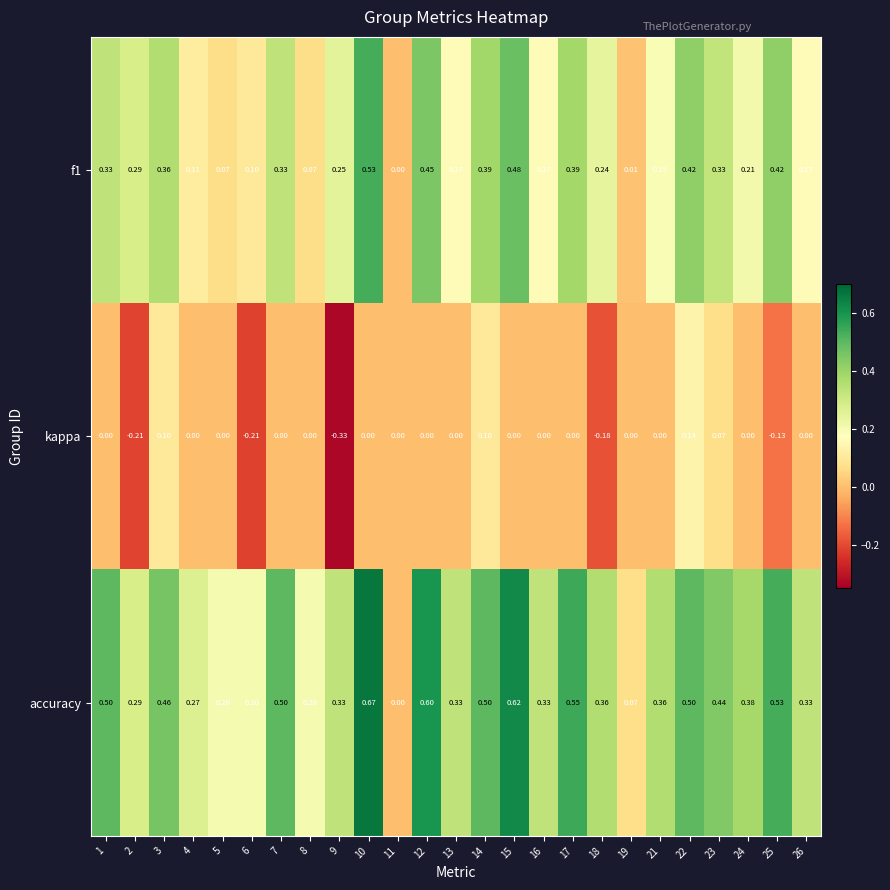

Which series has the widest spread of values?

accuracy